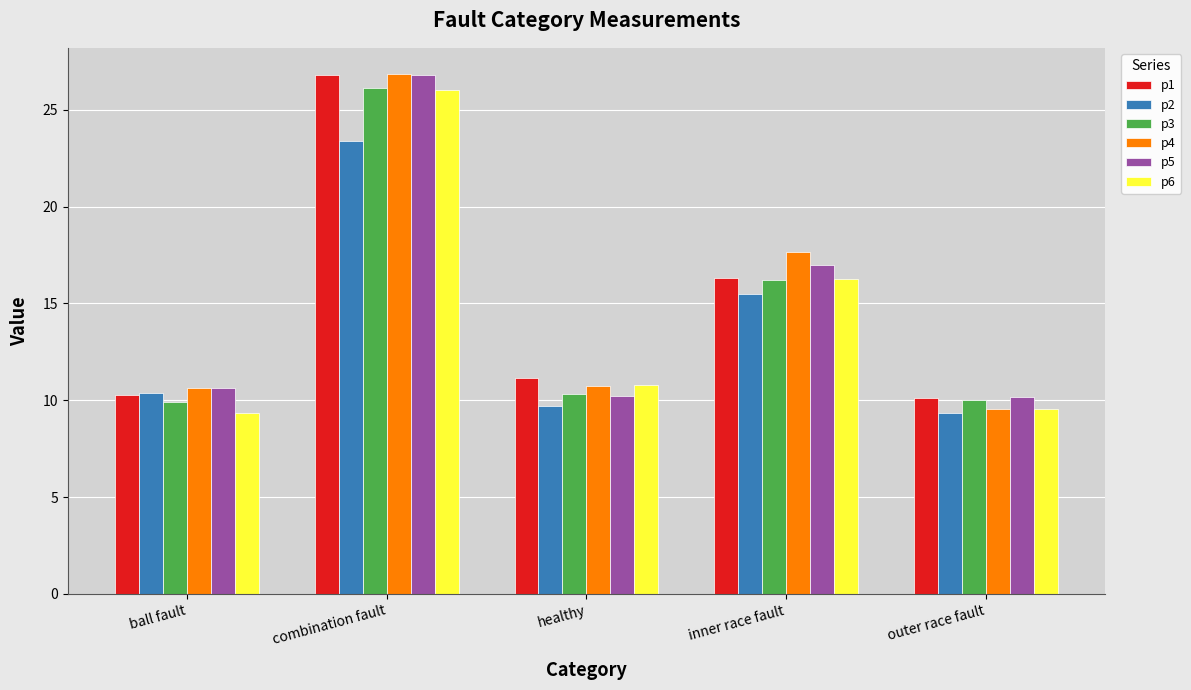

Is it true that p2 equals 23.4 at combination fault?

True